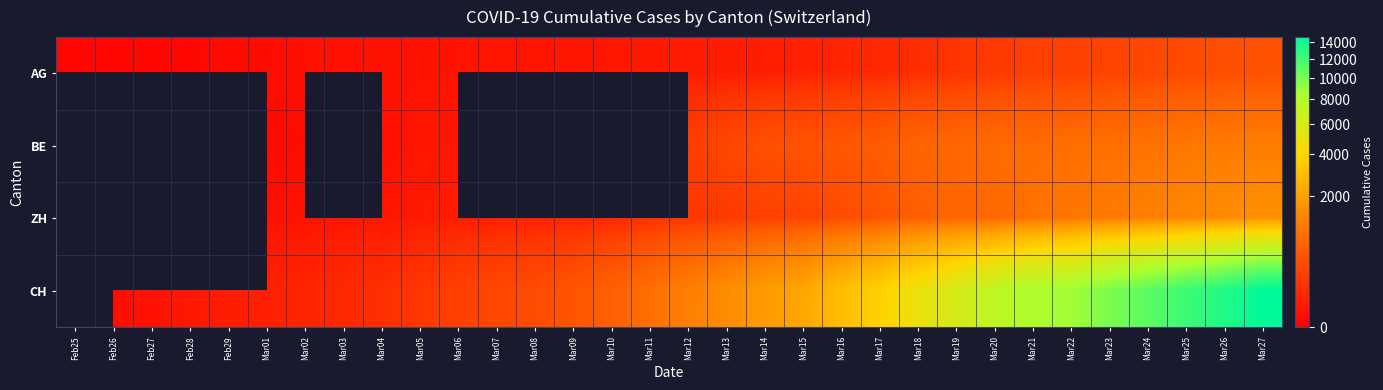

What is the greatest value displayed?

14626.0